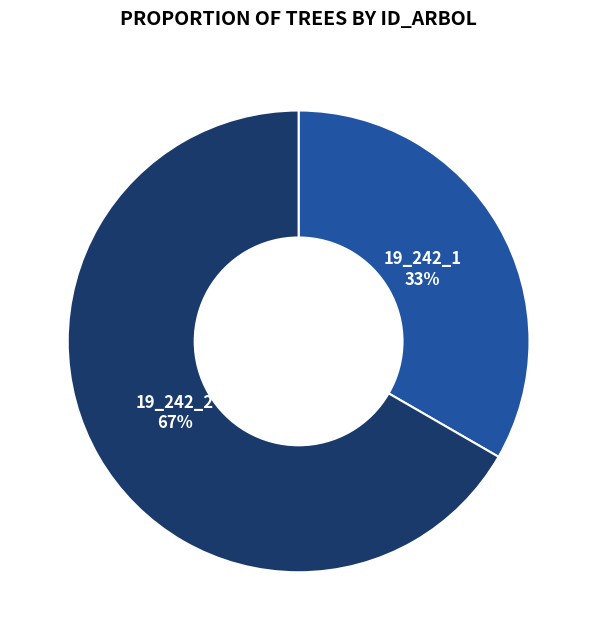

What percentage is the 19_242_1 slice, to the nearest percent?

33%